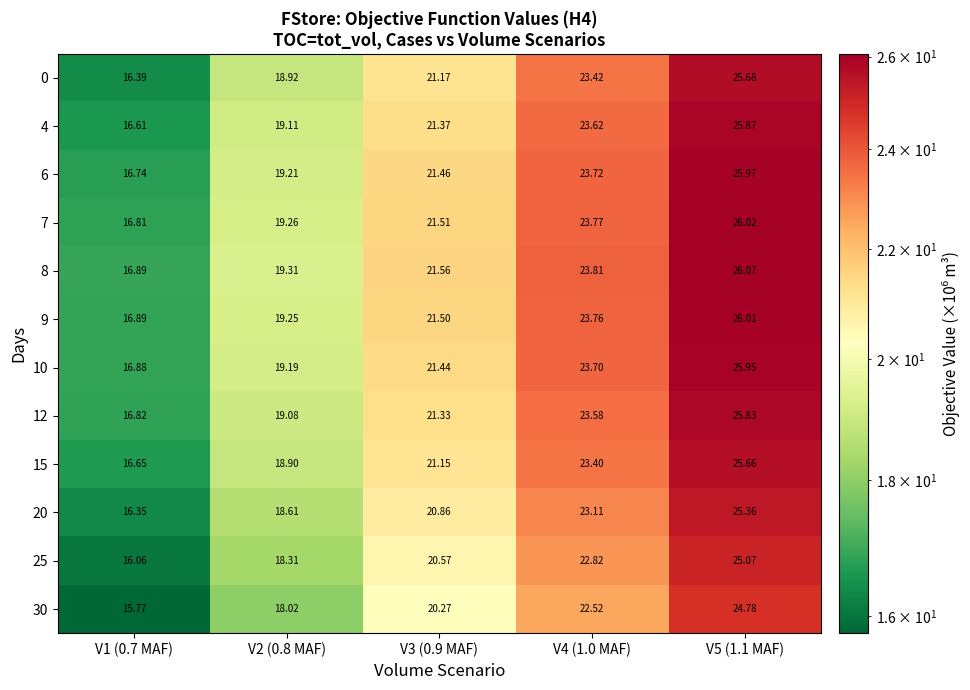

How many series are shown in this chart?

12